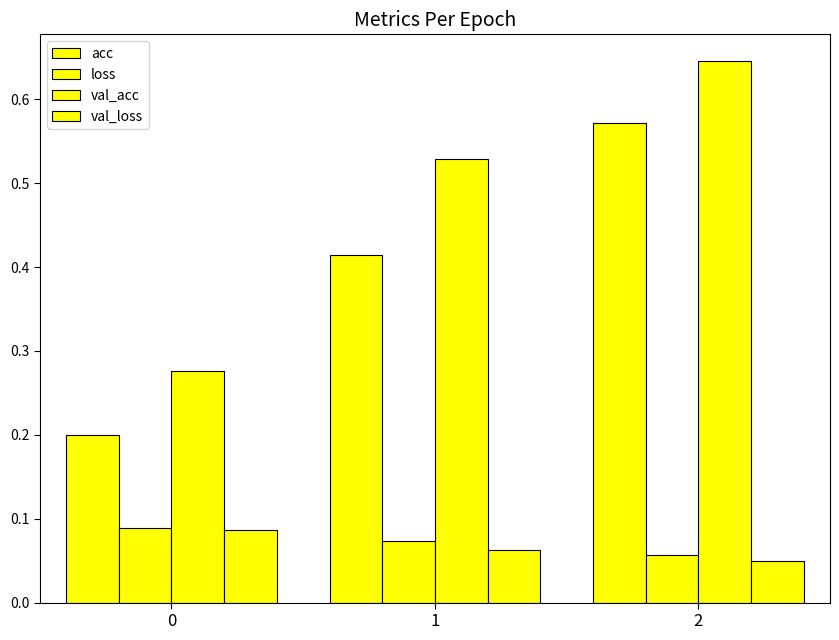

Rank the categories by val_loss value from highest to lowest.

0, 1, 2